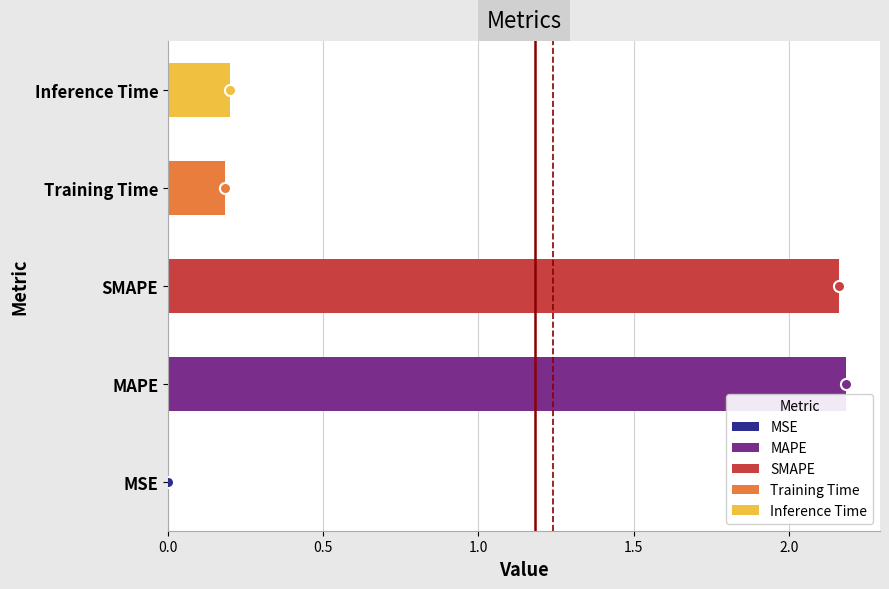

What is the label of the 3rd bar from the right?

SMAPE